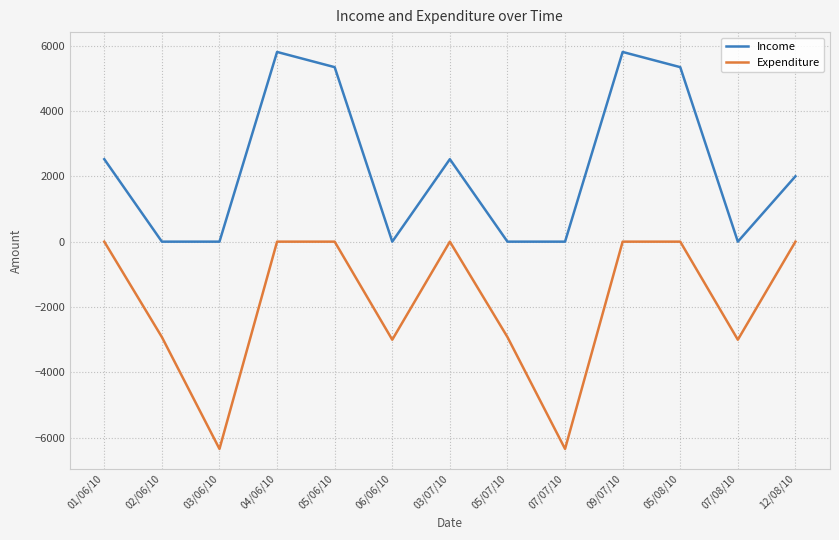

Reading right to left, what are all the values shown in this chart?

Income: 12/08/10=2000	07/08/10=0	05/08/10=5338	09/07/10=5803	07/07/10=0	05/07/10=0	03/07/10=2523	06/06/10=0	05/06/10=5338	04/06/10=5803	03/06/10=0	02/06/10=0	01/06/10=2523
Expenditure: 12/08/10=0	07/08/10=-3000	05/08/10=0	09/07/10=0	07/07/10=-6340	05/07/10=-2919	03/07/10=0	06/06/10=-3000	05/06/10=0	04/06/10=0	03/06/10=-6340	02/06/10=-2919	01/06/10=0